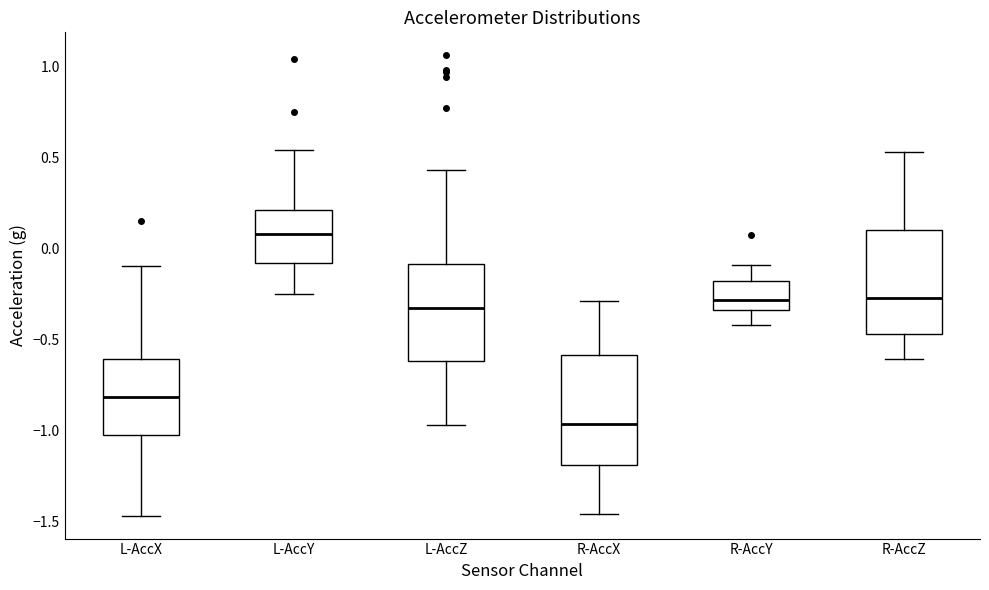

Where is the lower edge of the box for L-AccX on the y-axis? The values are not printed on the chart, so give them approximately, as read against the axis.

-1.00